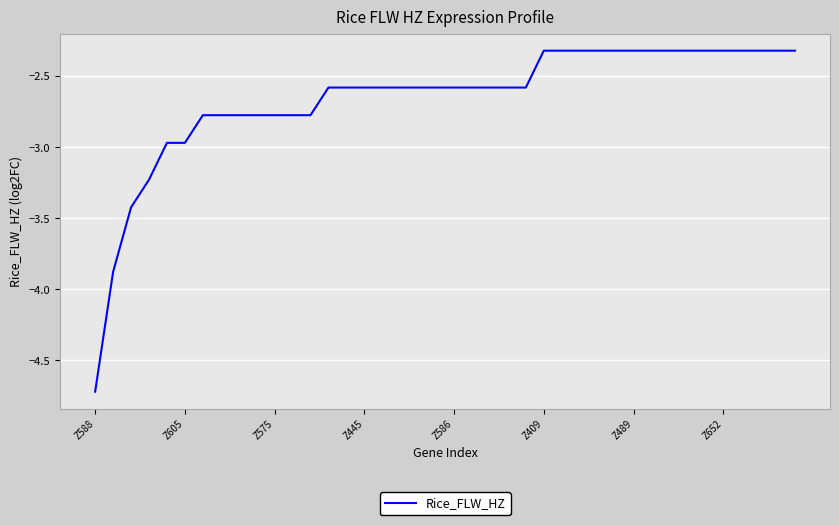

What is the difference between the maximum and minimum values?

2.4